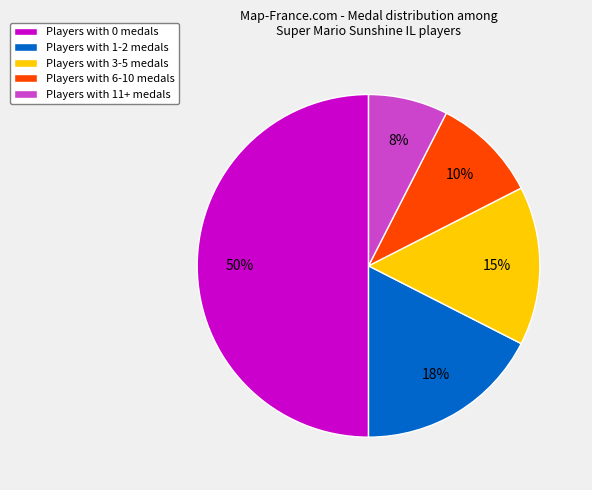

To the nearest percent, what is the average slice percentage?

20%